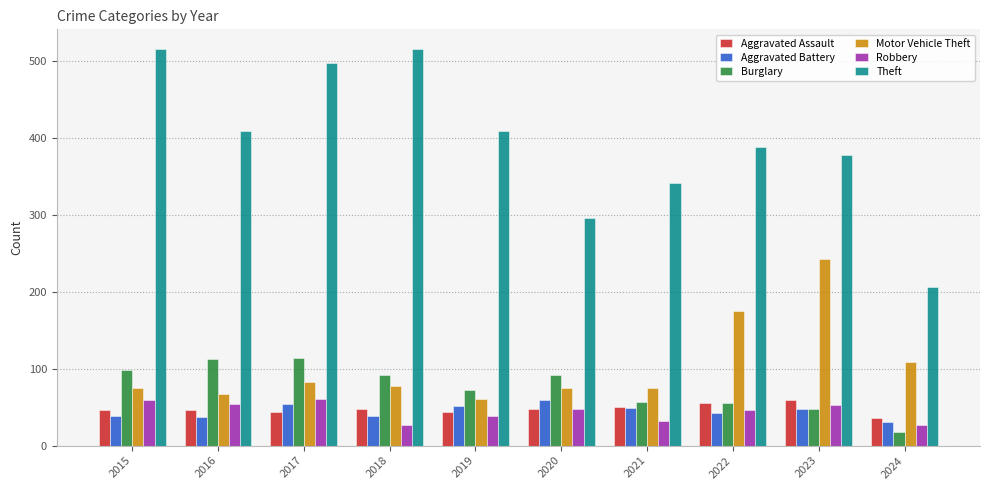

Which series has the widest spread of values?

Theft